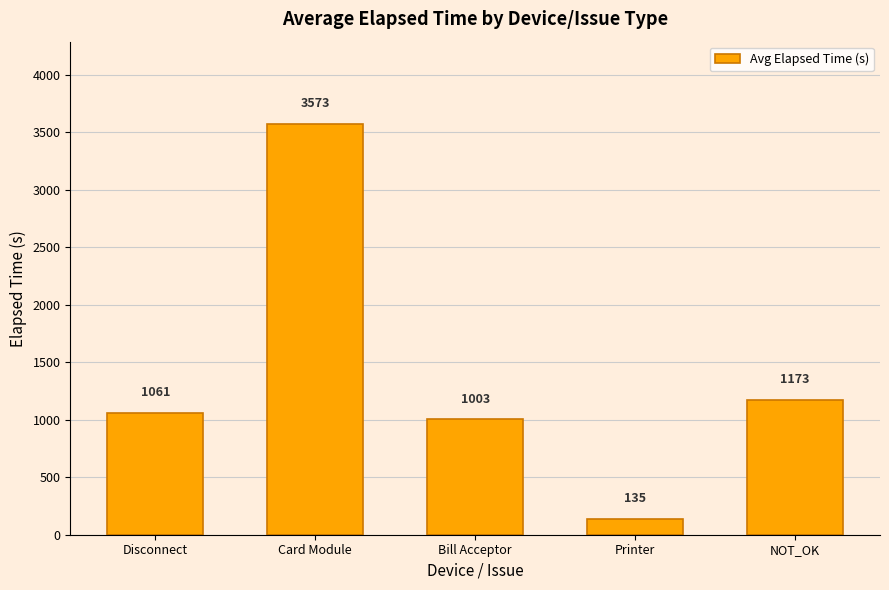

The value at NOT_OK is 787. True or false?

False